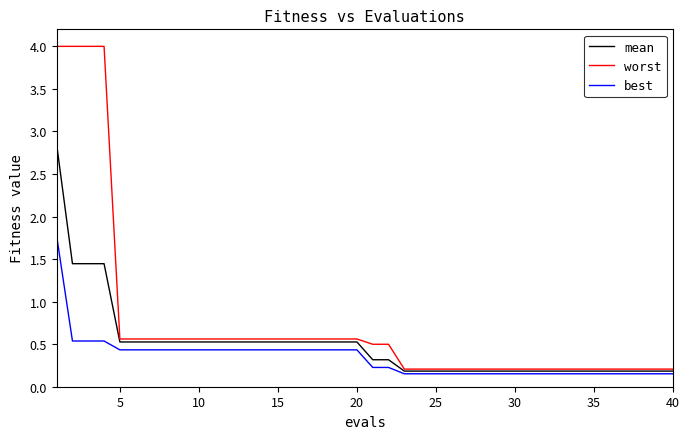

Rank the series by their maximum value, from highest to lowest.

worst, mean, best